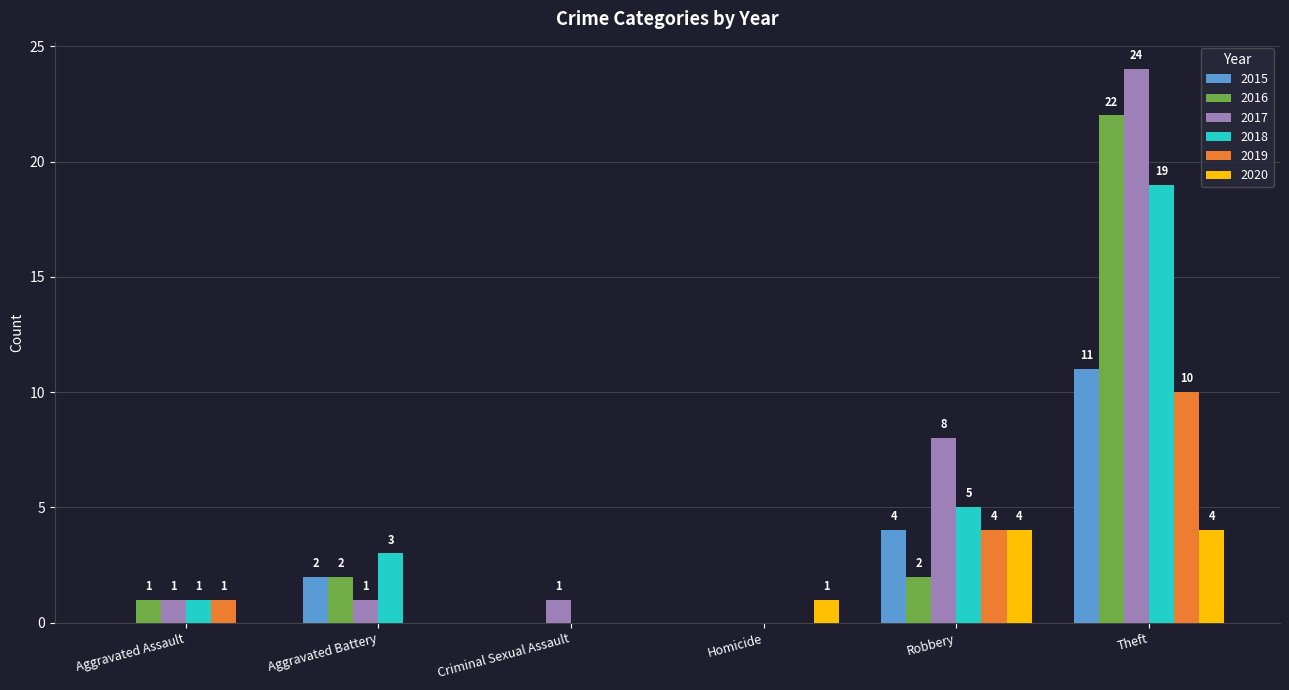

Which label corresponds to the largest value in the chart?

Theft